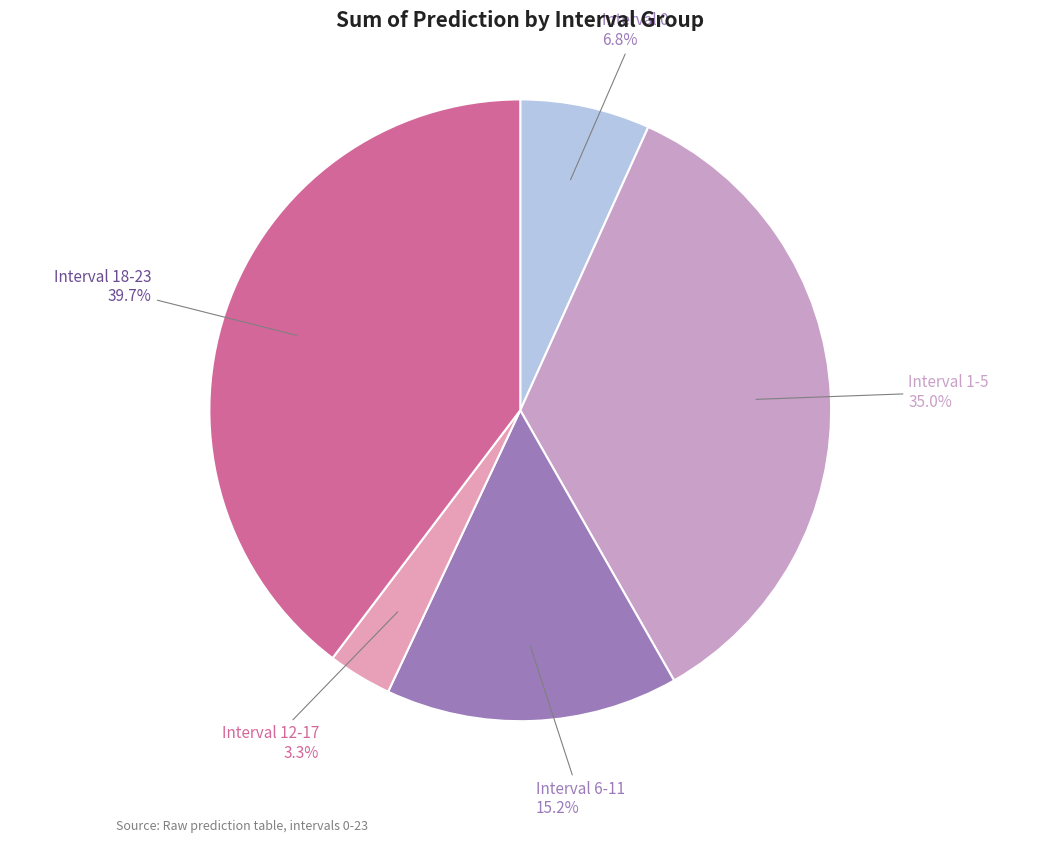

Combined, what portion of the pie is Interval 12-17 and Interval 18-23?

43.0%